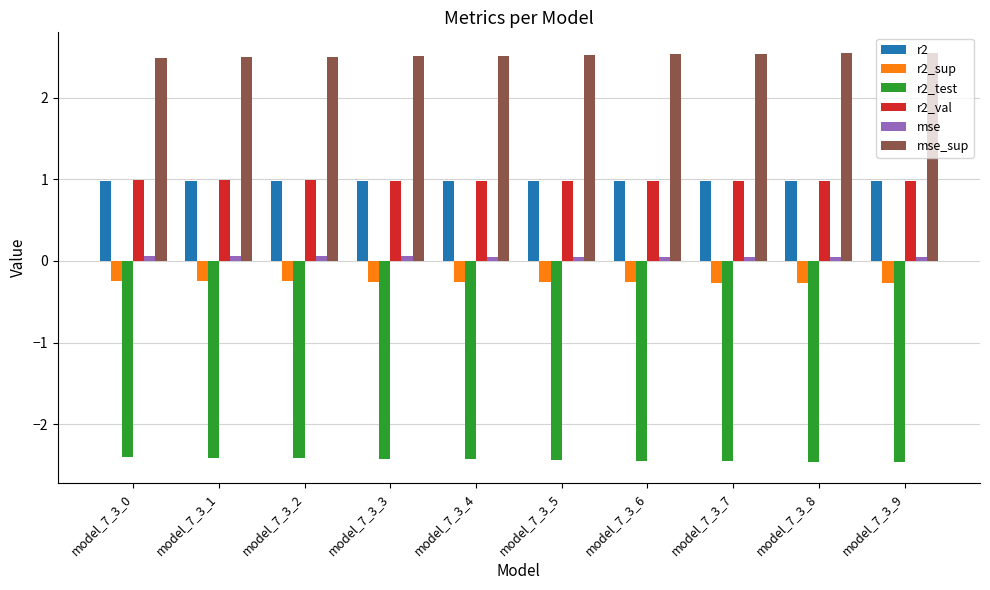

What is the spread (max minus min) of values at model_7_3_7?

5.0